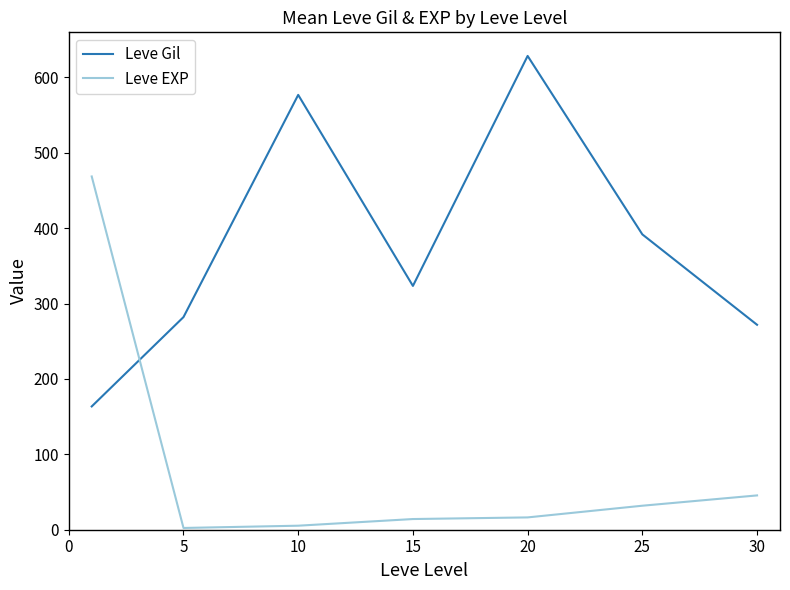

What is the greatest value displayed?

628.3